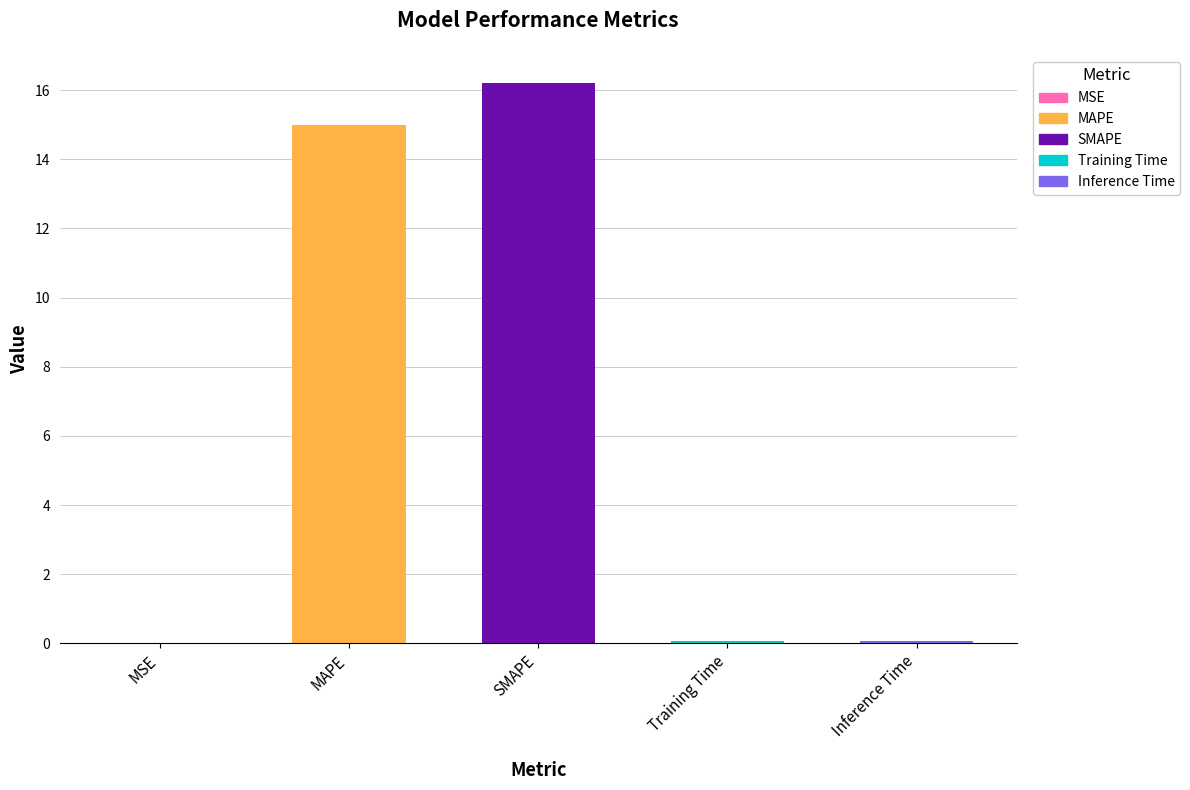

Which has a higher value, Training Time or SMAPE?

SMAPE